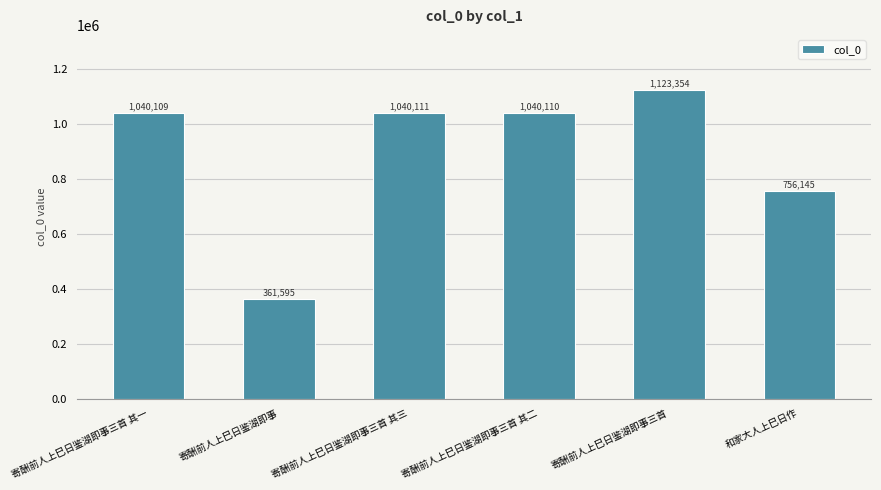

What is the smallest value displayed?

361595